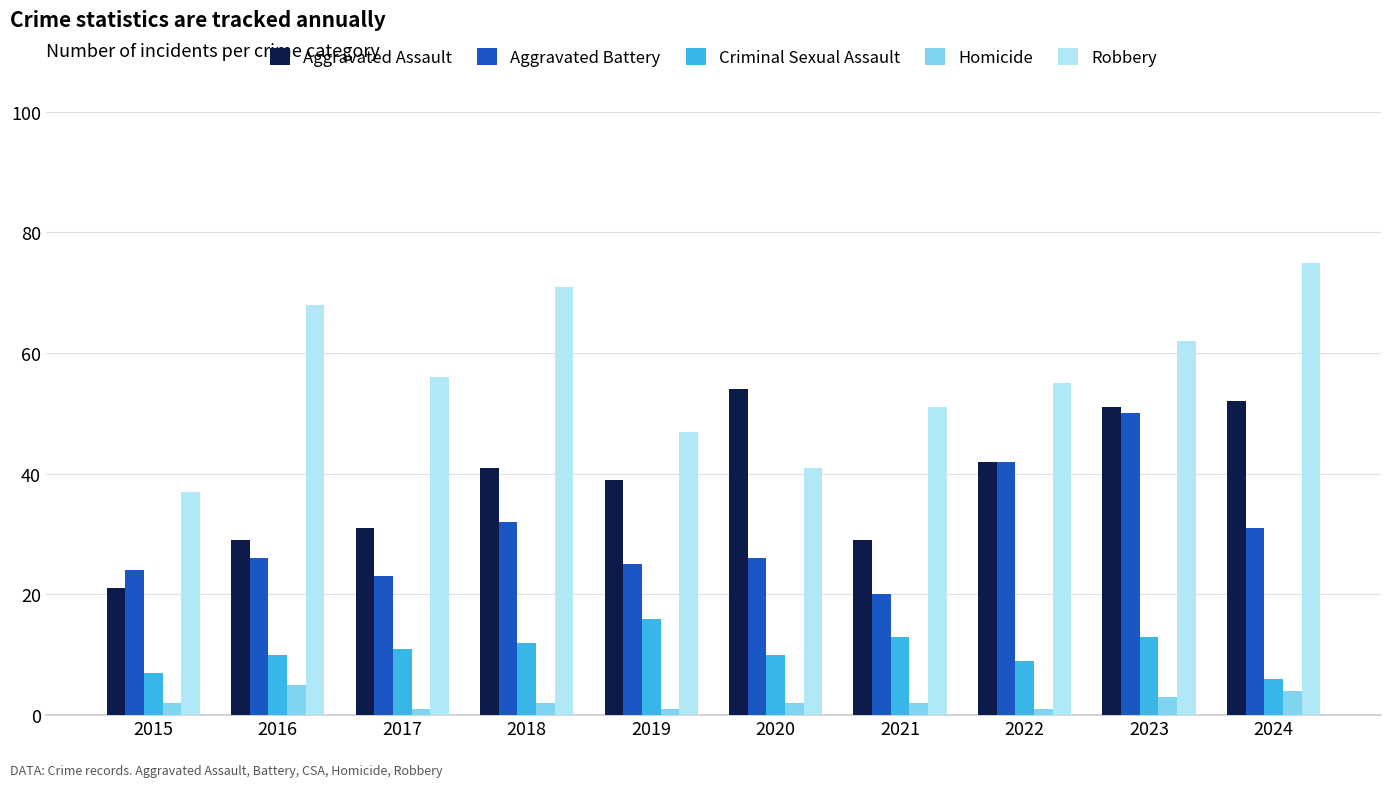

How many data points does each series have?

10